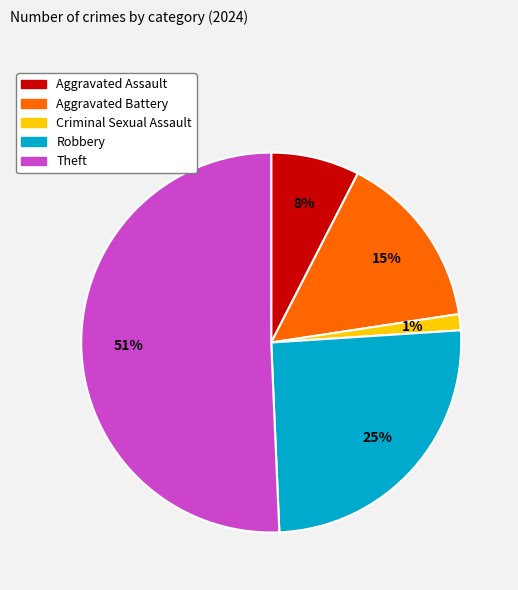

What percentage is the Robbery slice, to the nearest percent?

25%